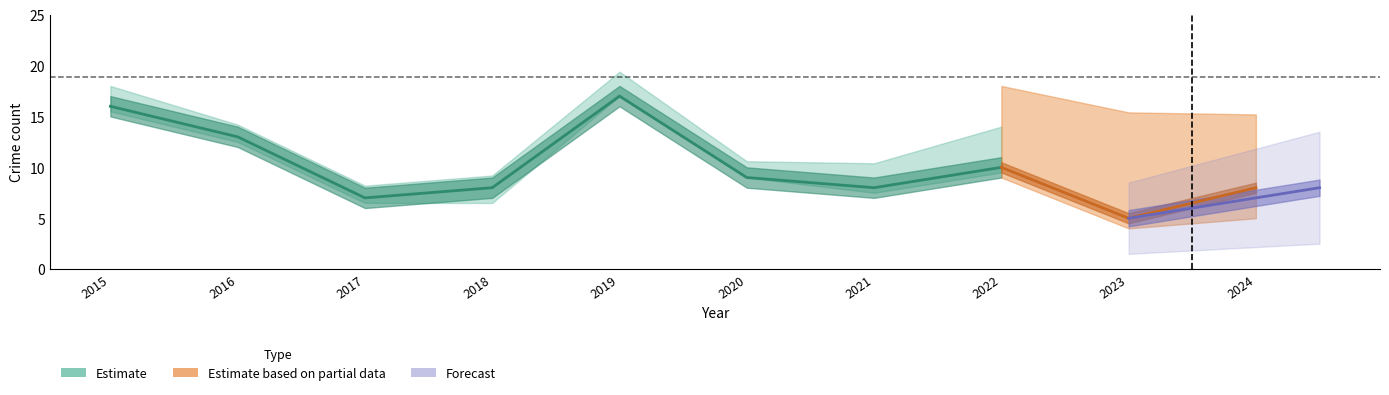

True or false: Aggravated Assault and Robbery intersect in this chart.

False